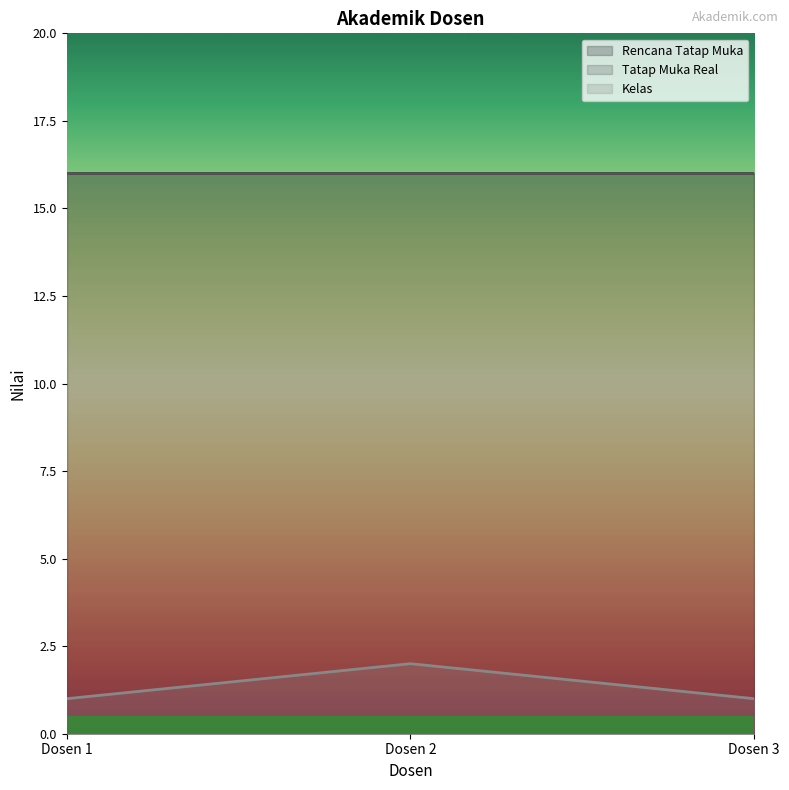

Reading left to right, list all the values displayed in this chart.

Rencana Tatap Muka: 16	16	16
Tatap Muka Real: 16	16	16
Kelas: 1	2	1